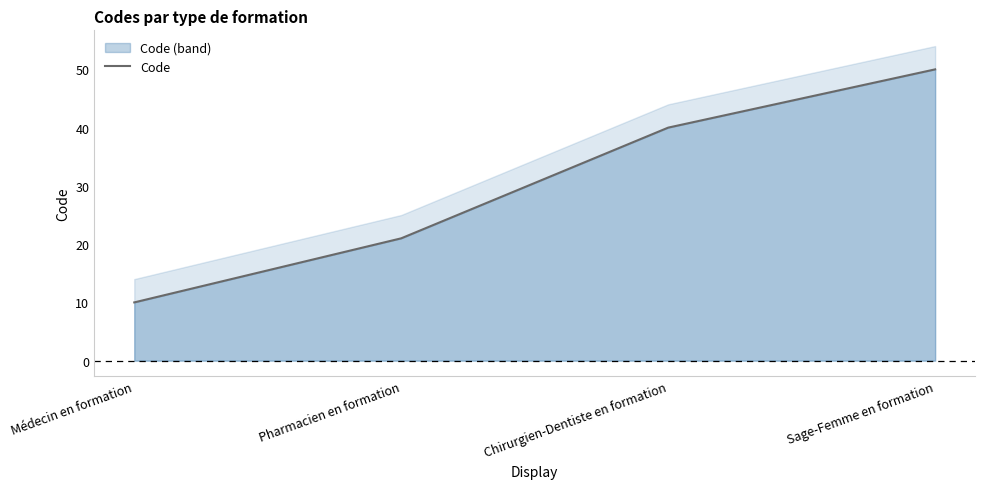

What is the average value?

30